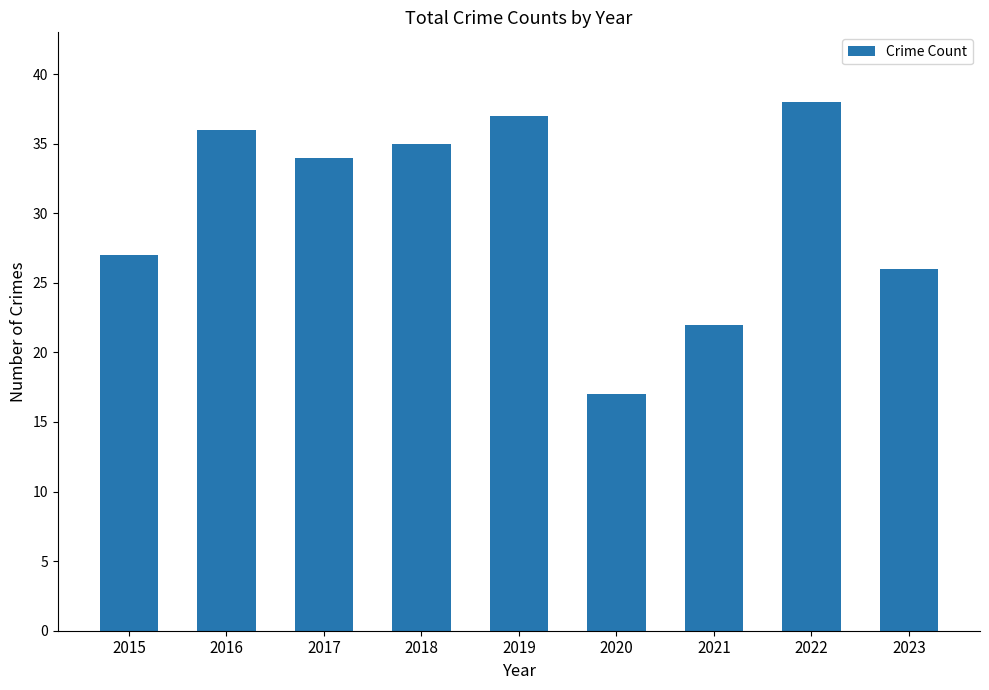

What is the value of the 1st bar from the left?

27